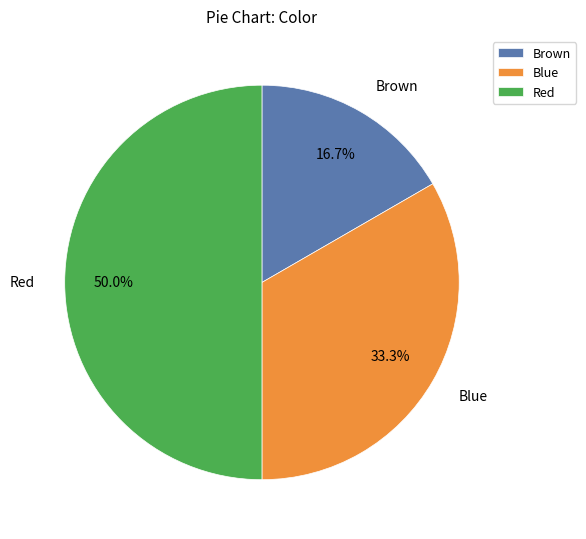

To the nearest percent, what percentage of the pie is Red?

50%